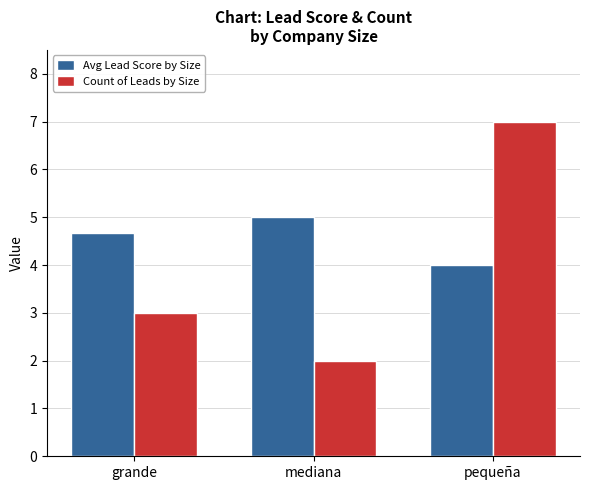

How many Avg Lead Score by Size values are between 4 and 5?

3